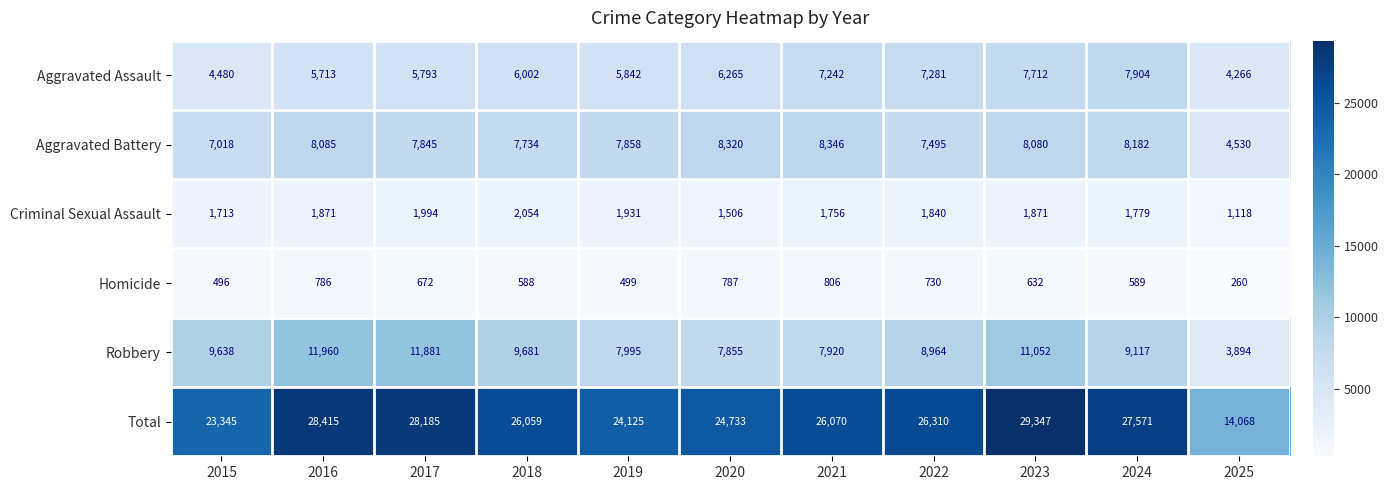

Where is Robbery nearest to the value 7927?

2021